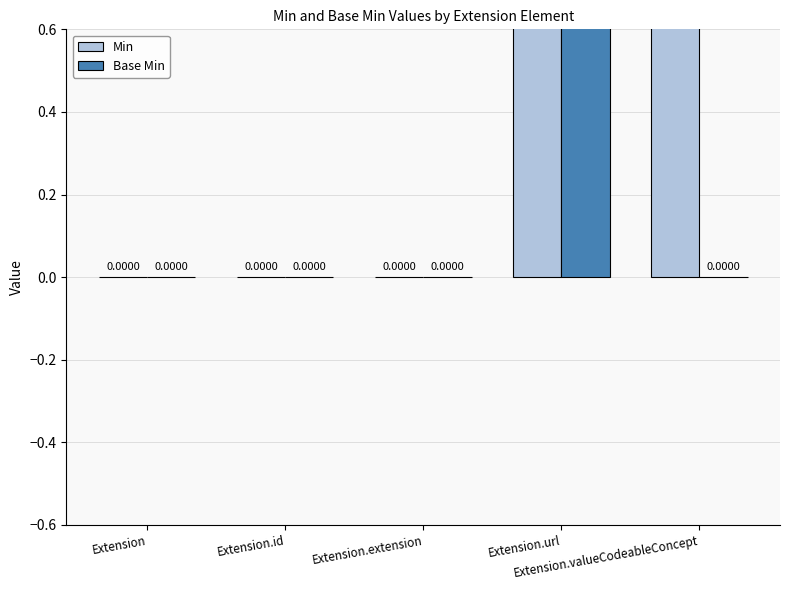

Rank the series by their maximum value, from lowest to highest.

Min, Base Min